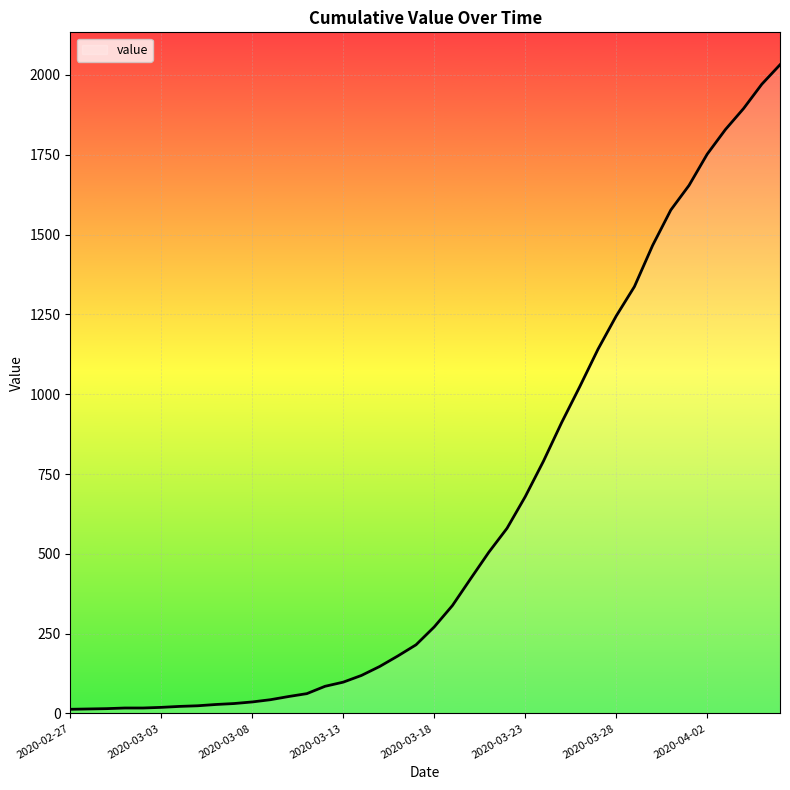

What is the difference between the maximum and minimum values?

2019